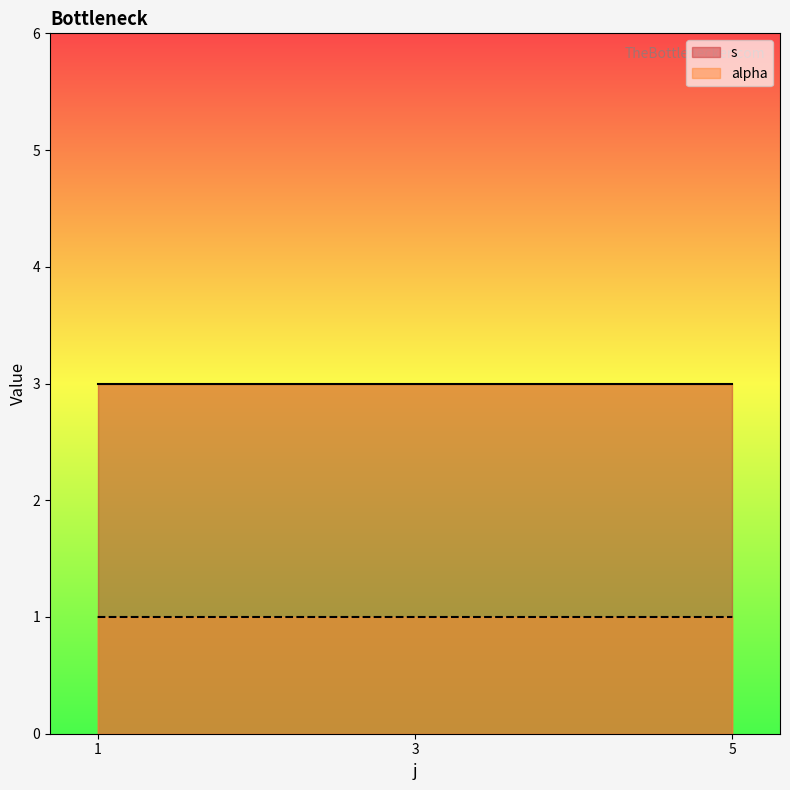

Which label corresponds to the smallest value in the chart?

5